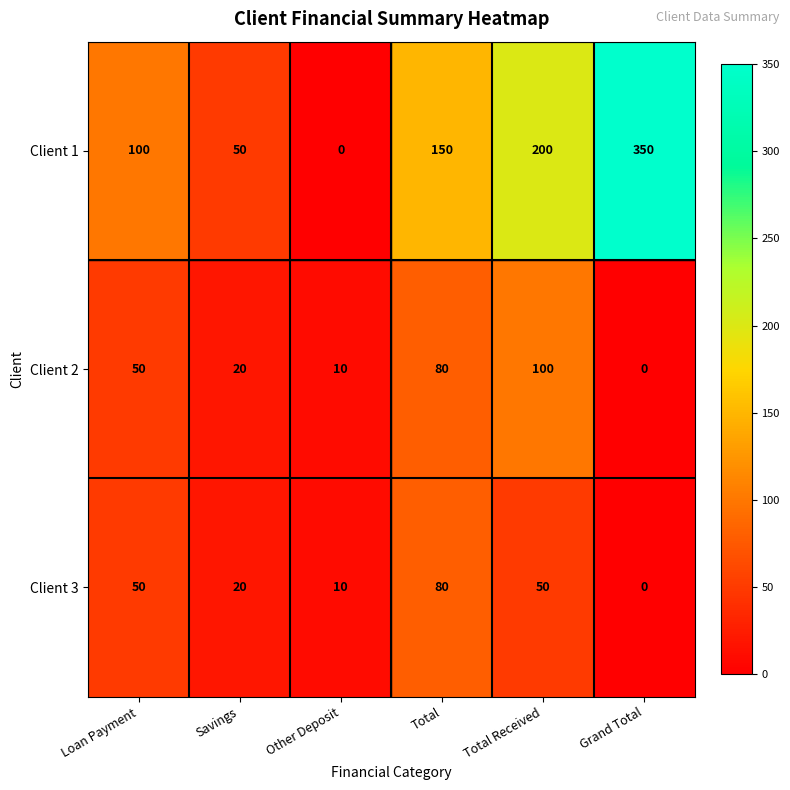

Is the value of Client 1 at Grand Total greater than the value of Client 3 at Total Received?

Yes